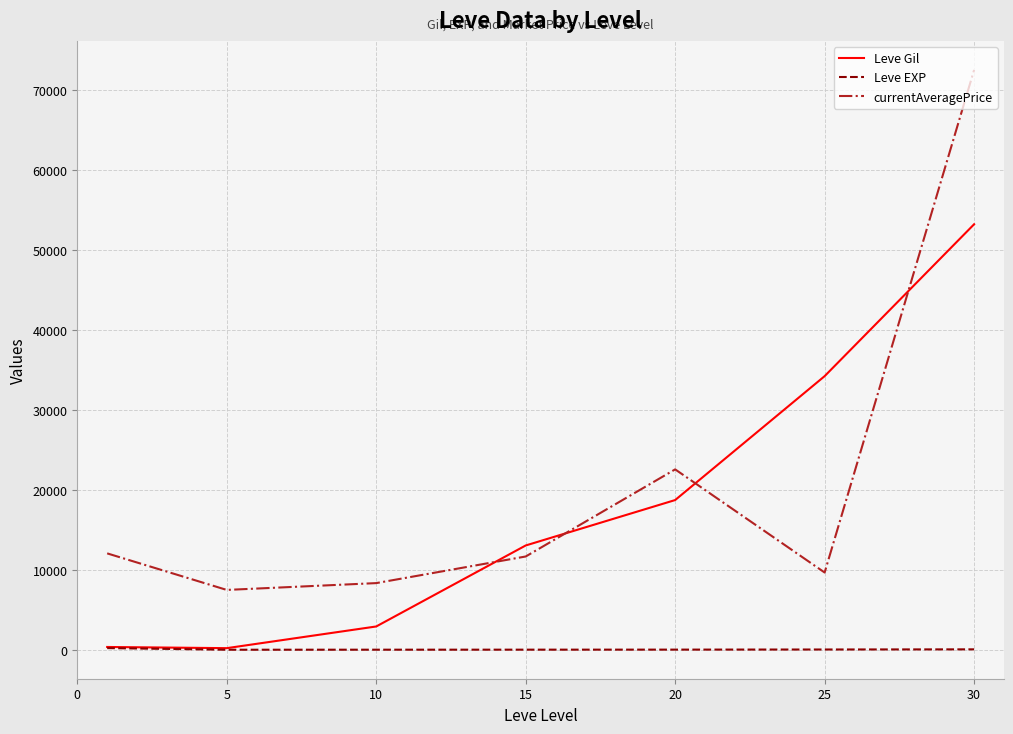

True or false: currentAveragePrice and Leve EXP cross at least once.

False